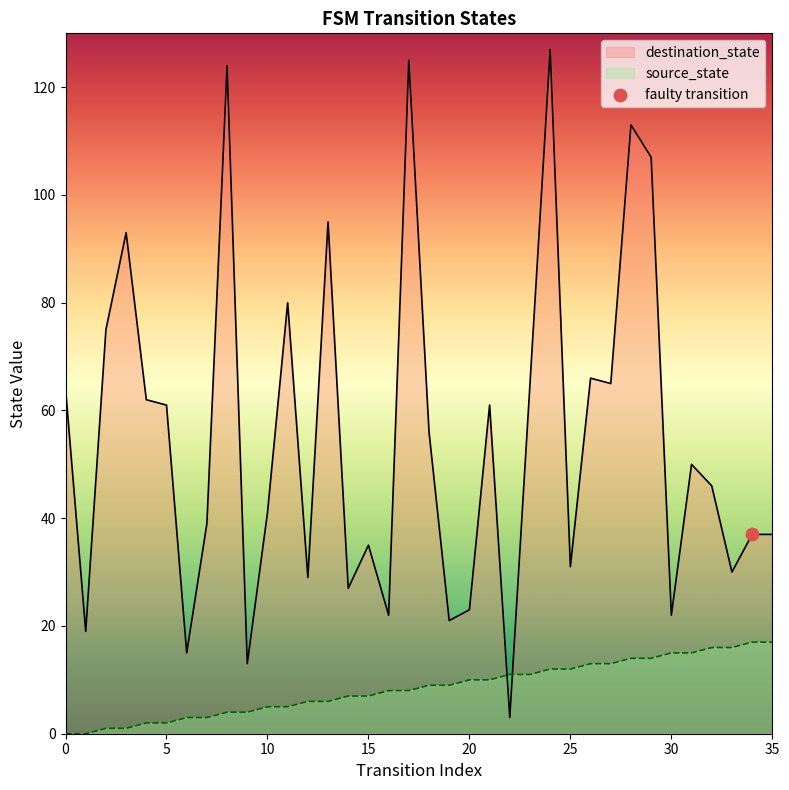

What is the total value across all series at 23?

76